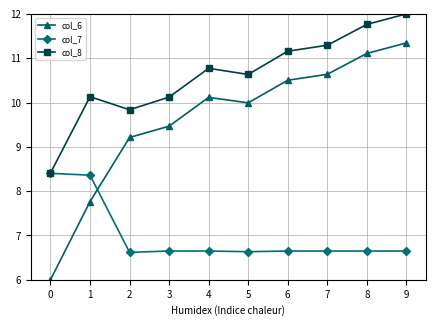

What is the average value of the col_7 series?

7.0